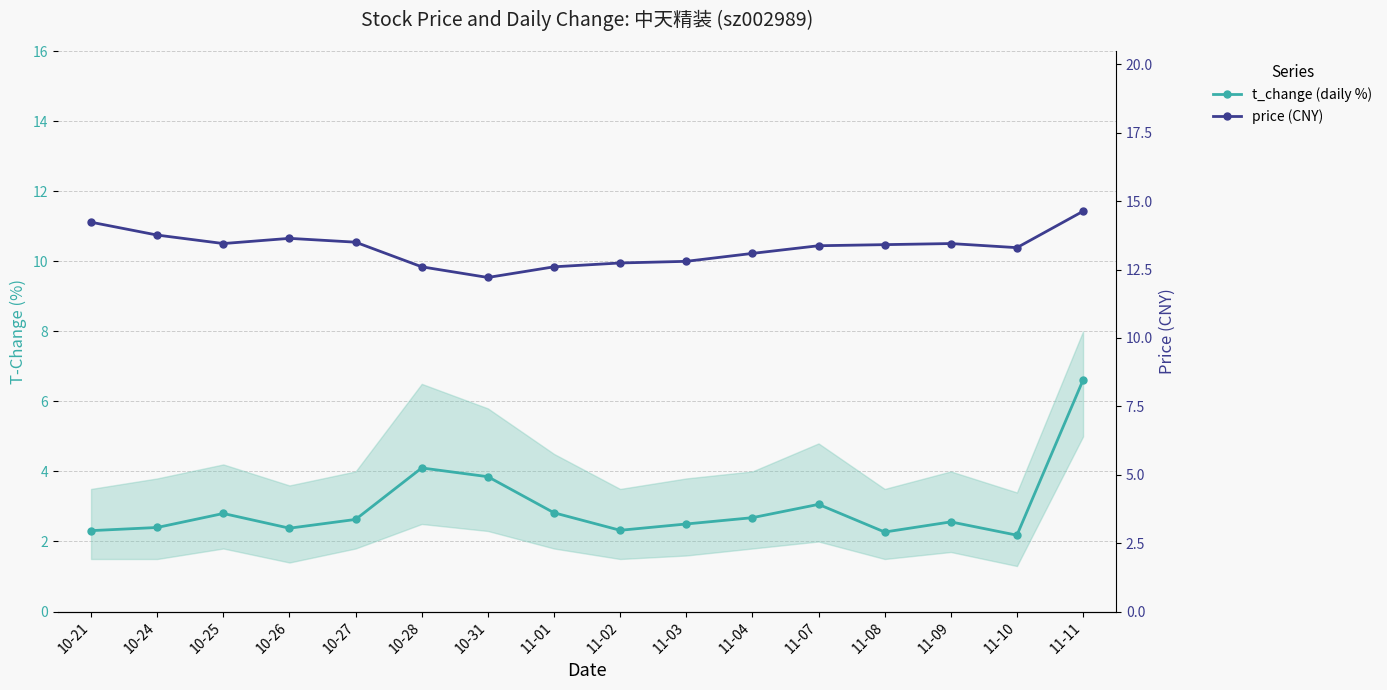

Is the value of price (CNY) at 10-26 greater than the value of t_change (daily %) at 11-01?

Yes